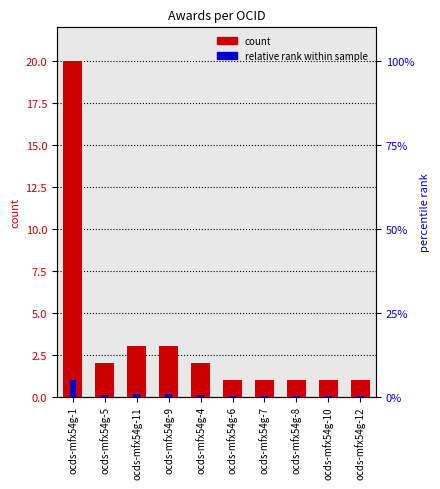

What is the minimum value shown in the chart?

0.1